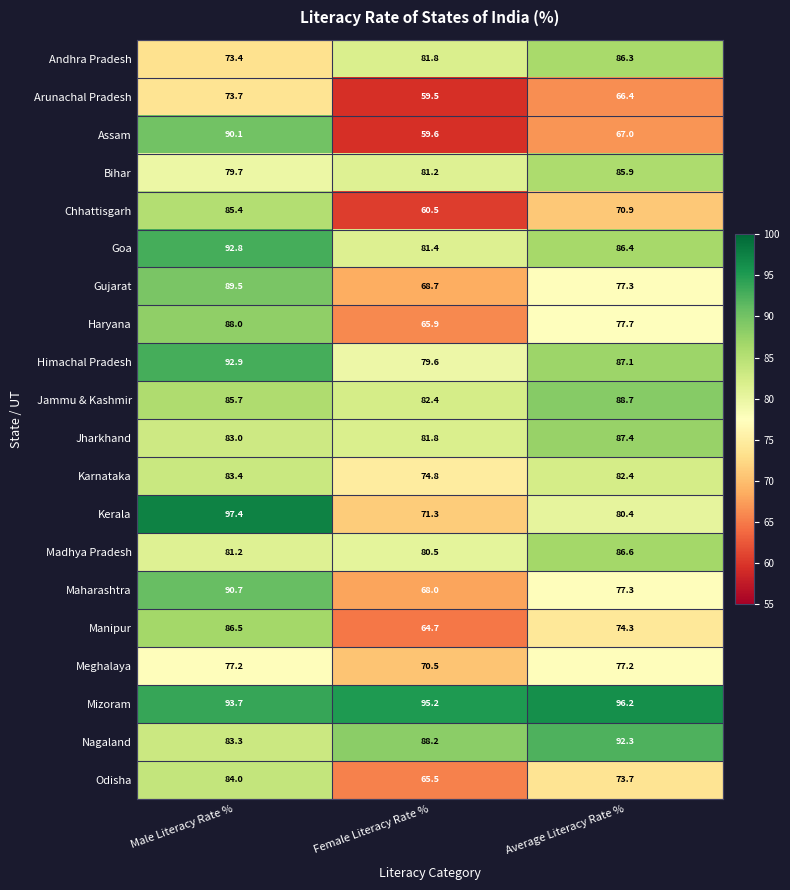

At how many categories does at least one series exceed 59?

3